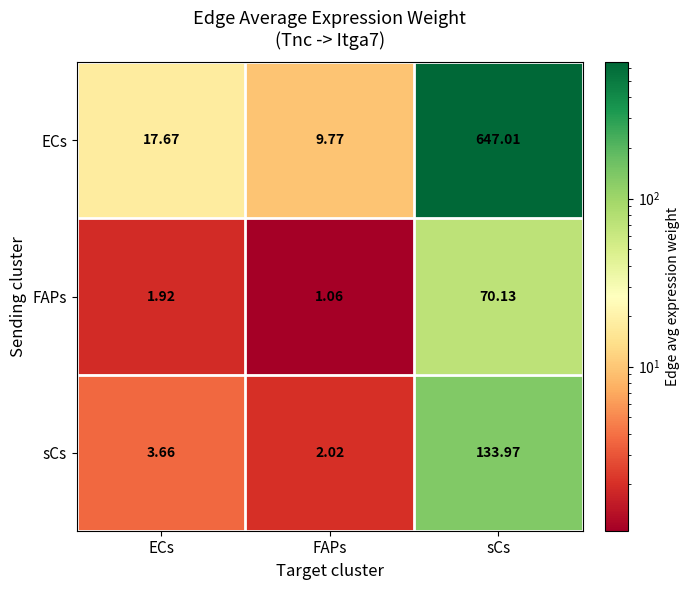

Is the value of FAPs at FAPs greater than the value of ECs at ECs?

No